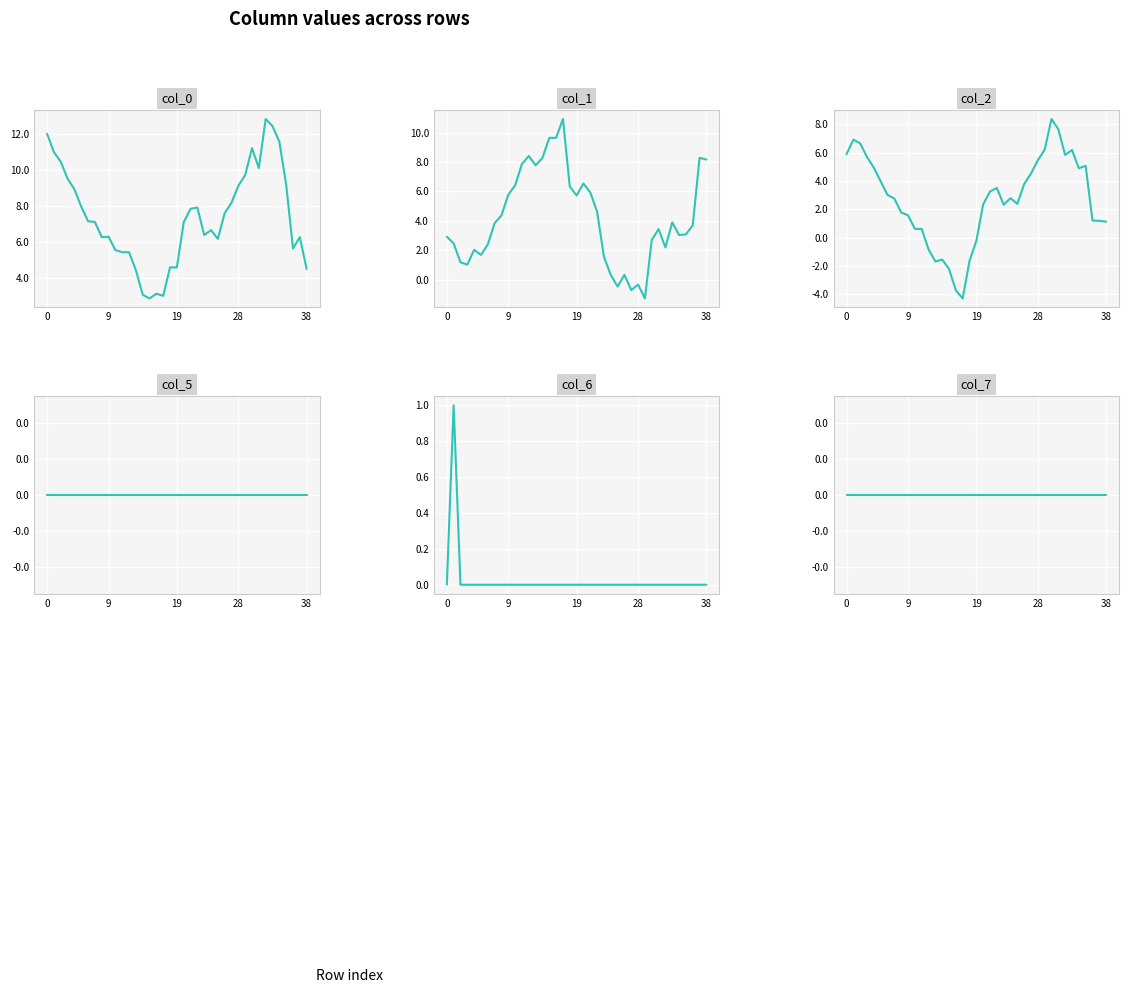

True or false: col_5 and col_1 intersect in this chart.

True